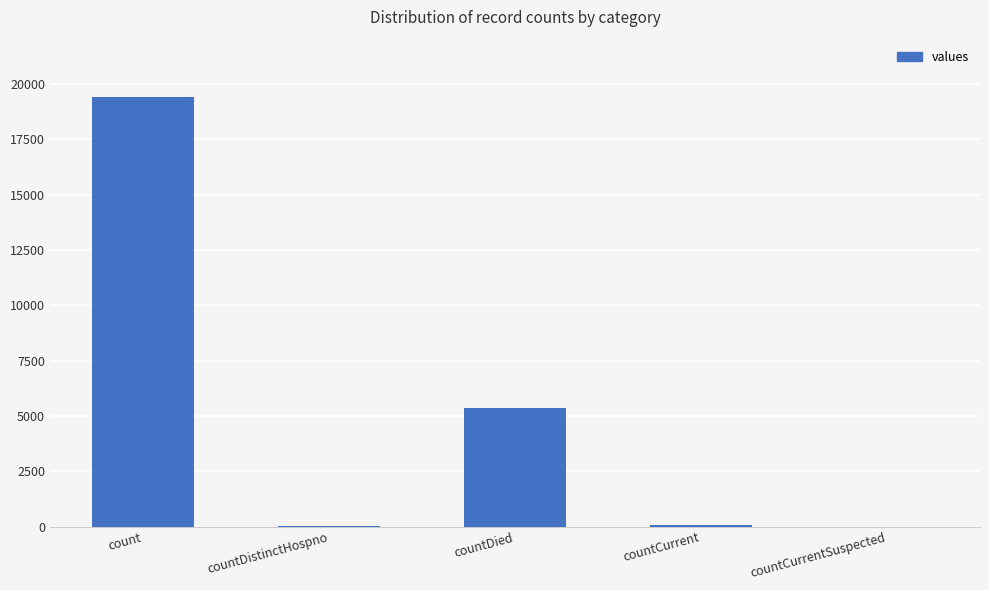

The chart shows a value of 7124 at countDied. True or false?

False